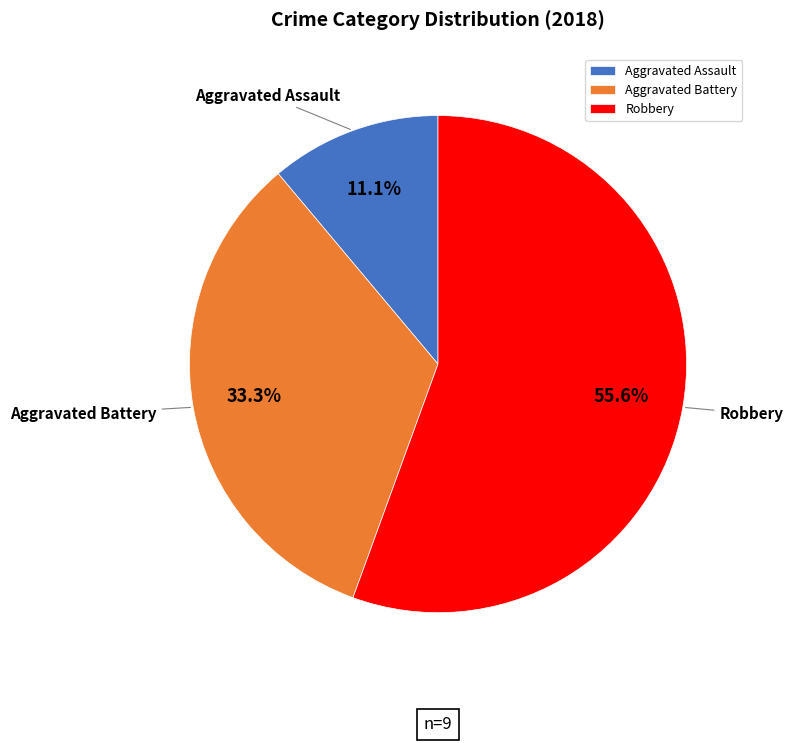

Which category has the smallest portion of the pie?

Aggravated Assault